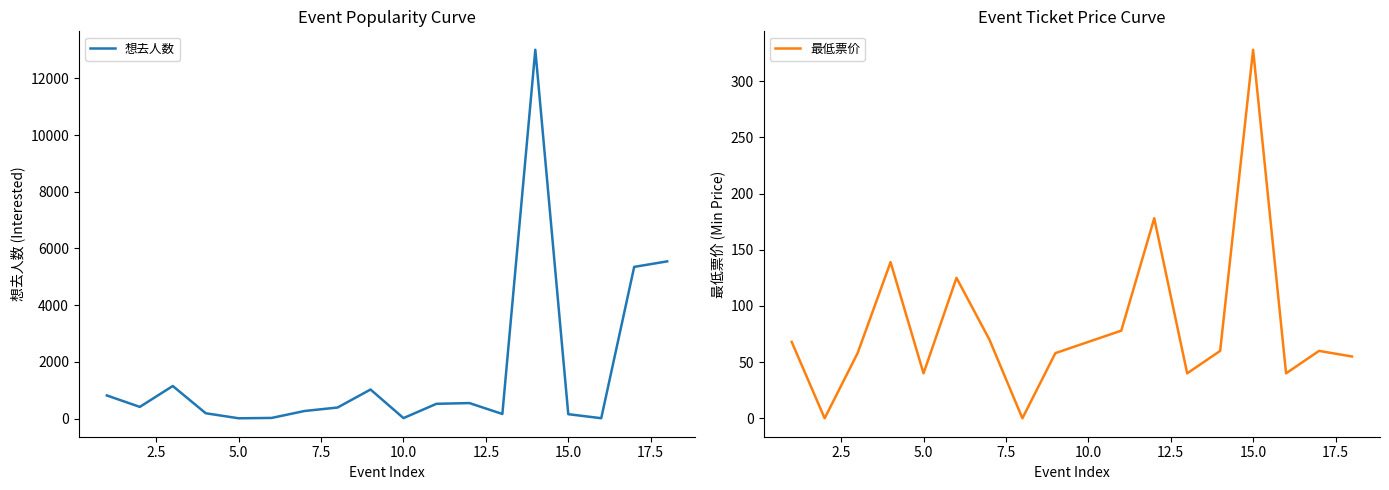

Which category has the highest value in the 最低票价 series?

15.0